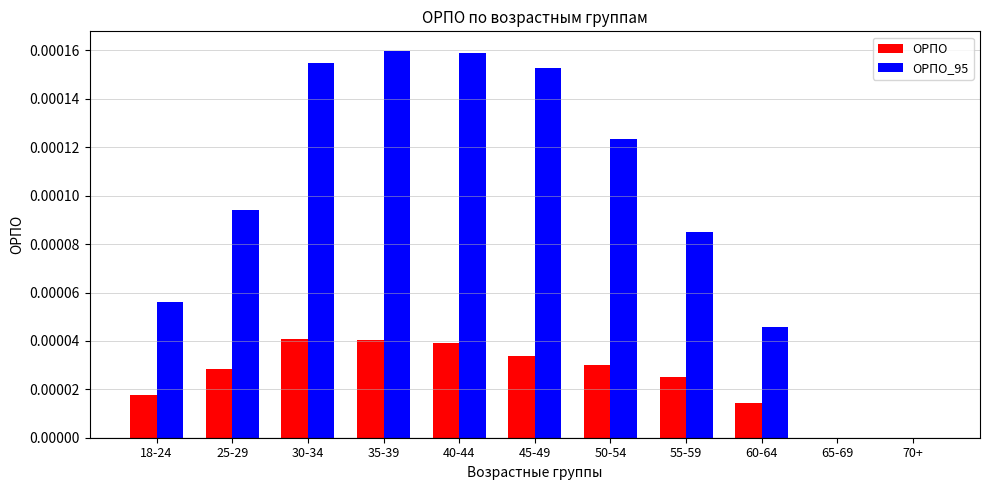

The value of ОРПО at 50-54 is 0.0. True or false?

True